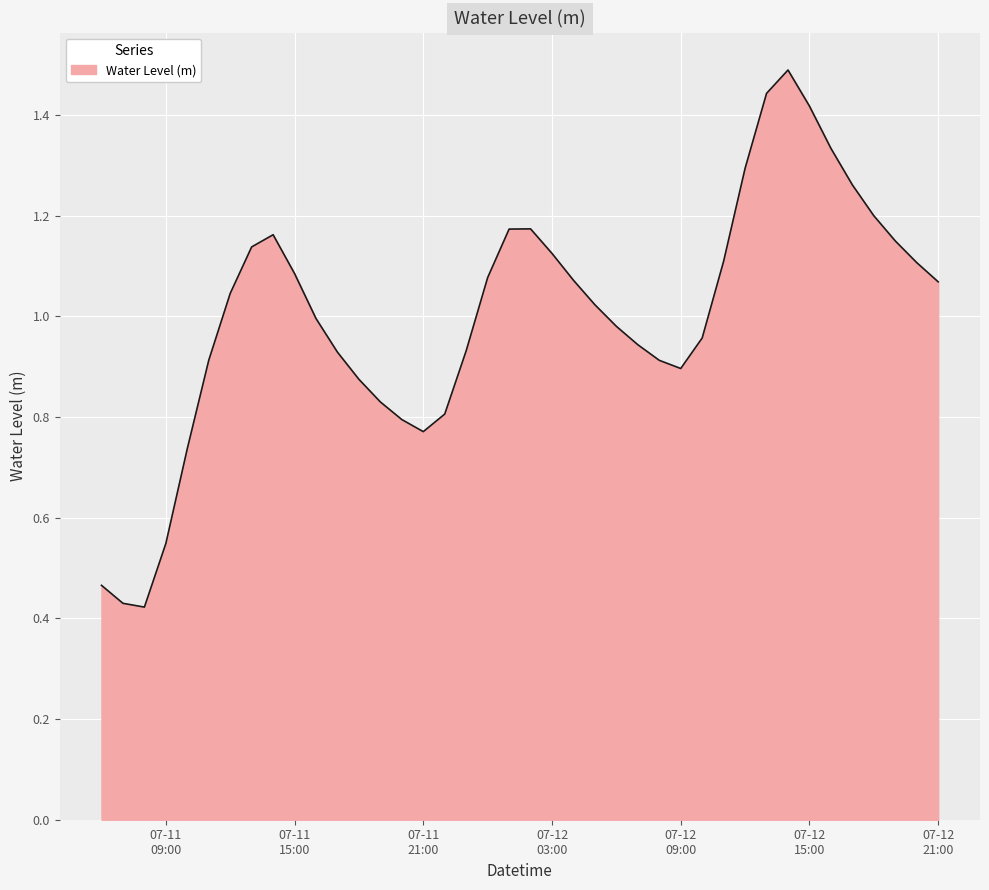

Does the chart have visible grid lines?

Yes